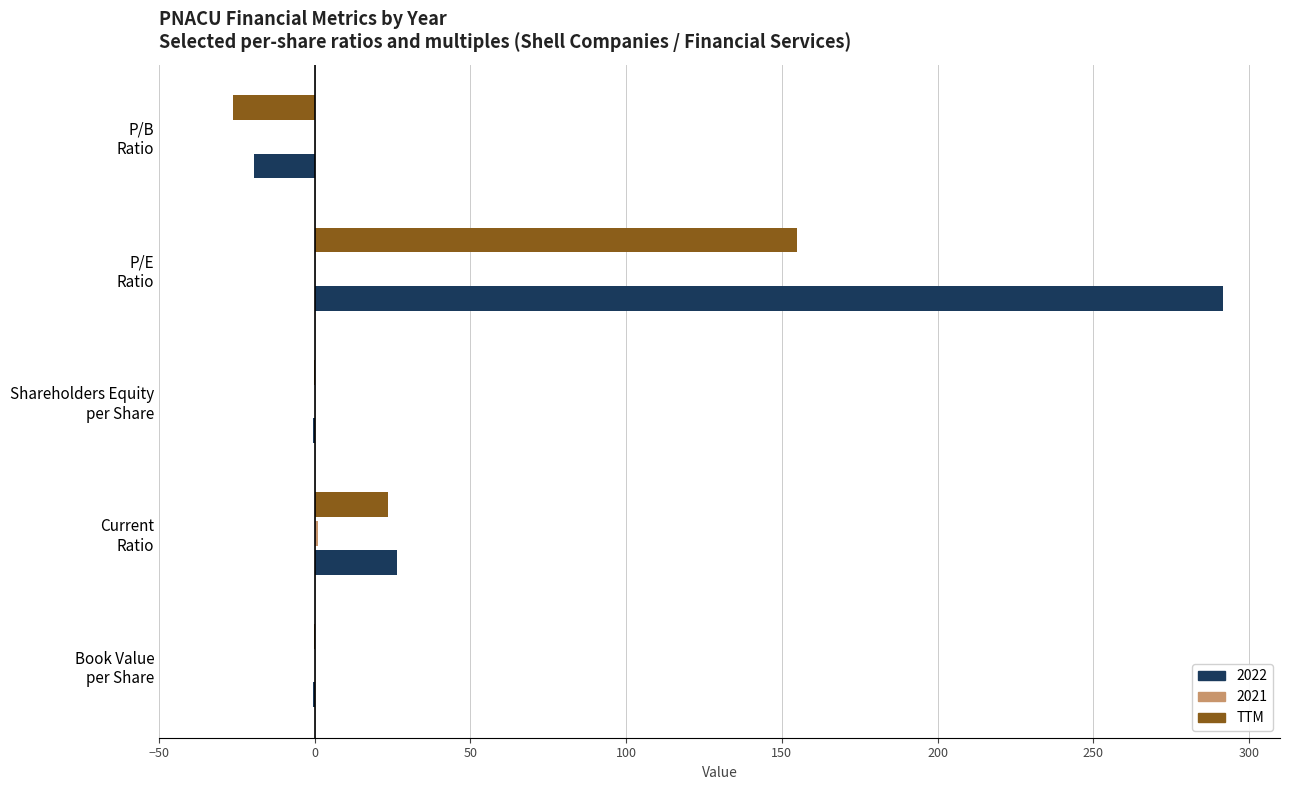

What is the sum of all TTM values?

151.2